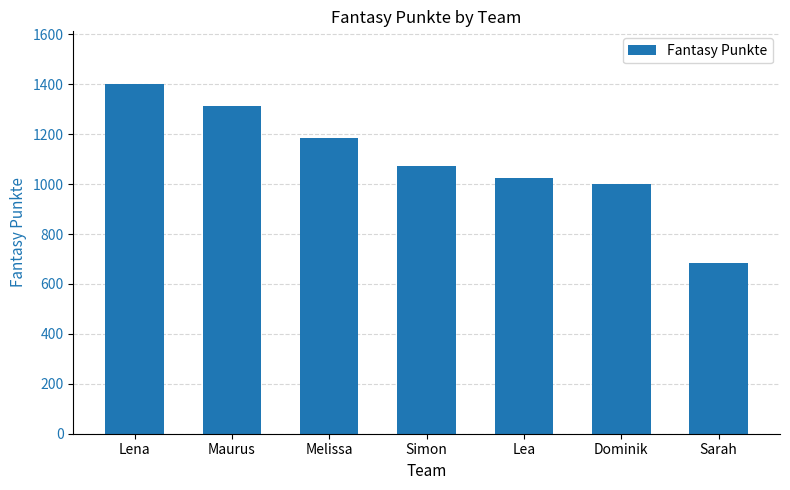

List the labels in order of value, largest first.

Lena, Maurus, Melissa, Simon, Lea, Dominik, Sarah